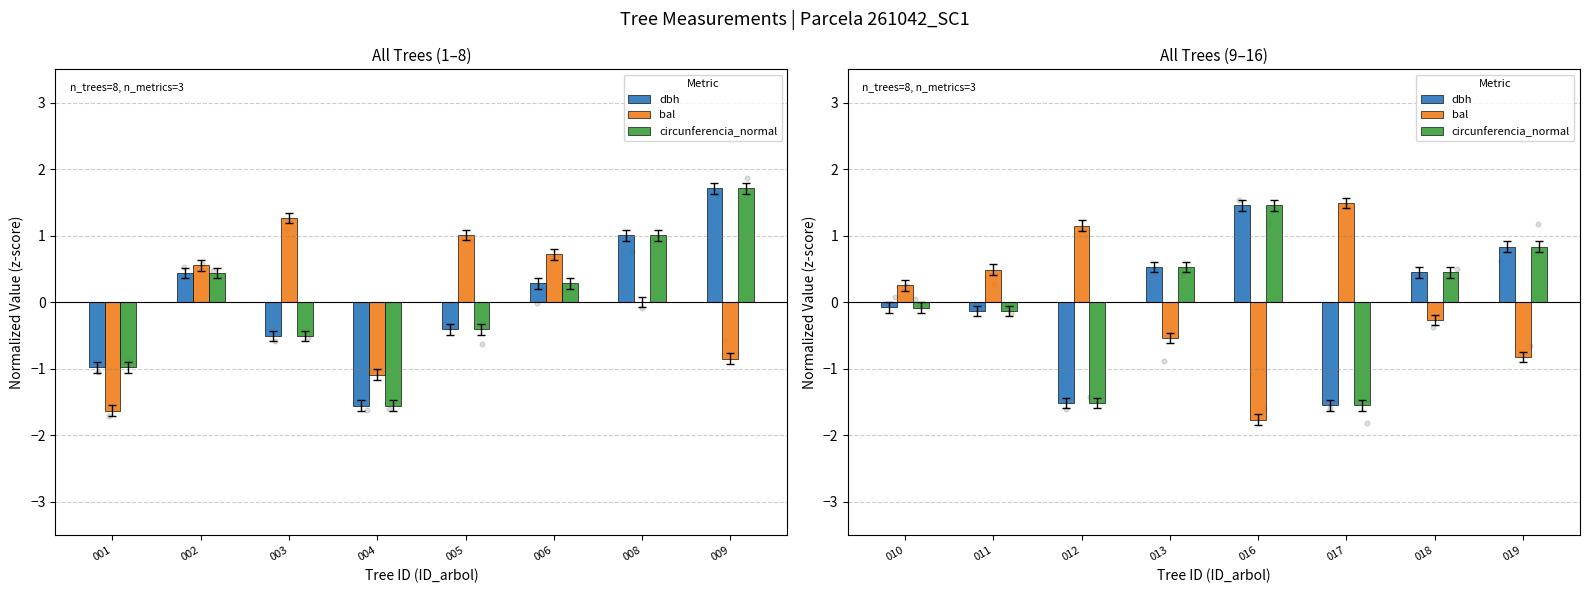

Which series reaches the minimum Y coordinate?

bal